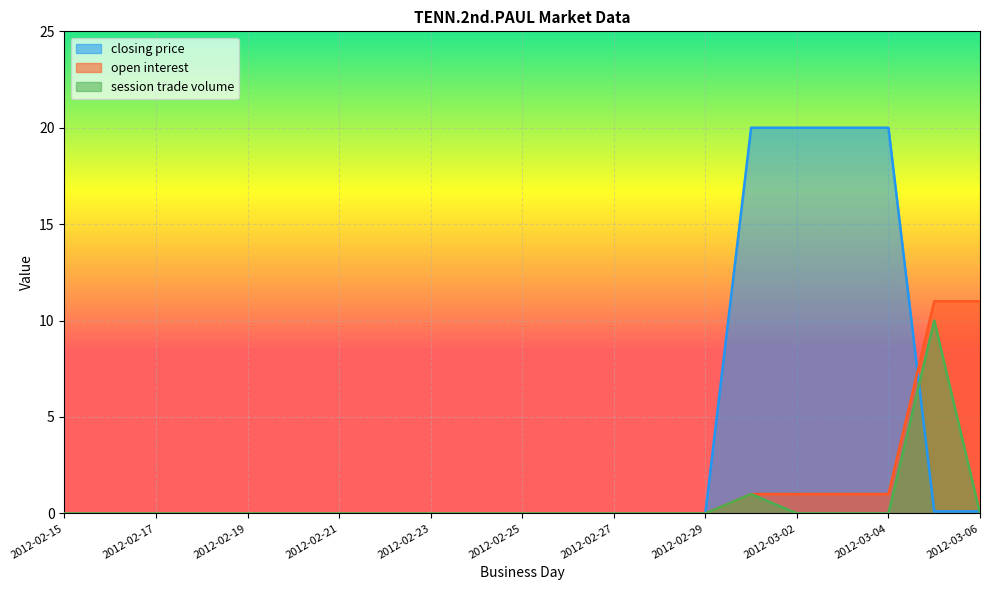

After their last crossing, which series has the higher values: session trade volume or closing price?

closing price